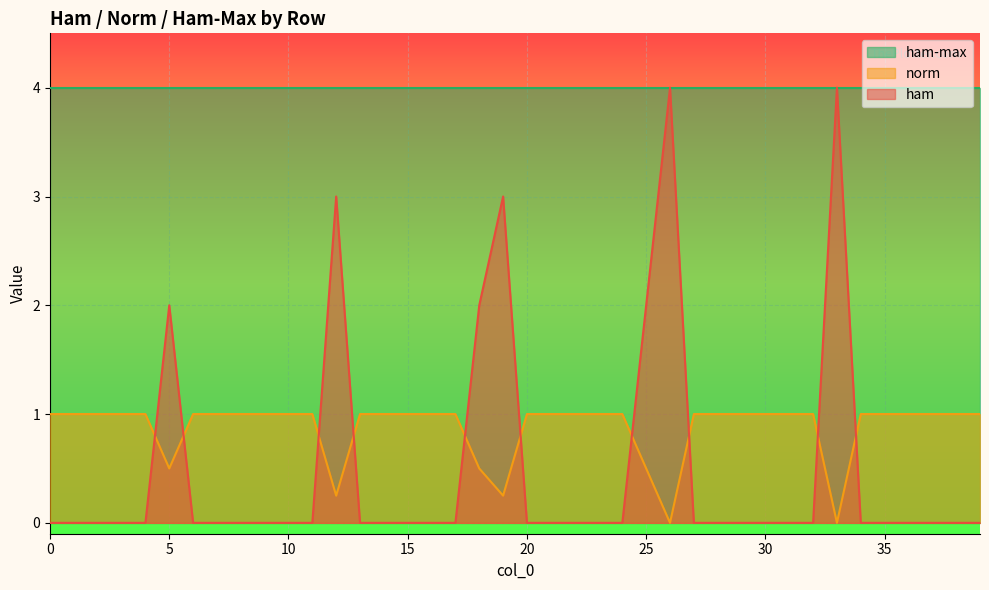

Where do ham and norm first cross each other?

4 and 5